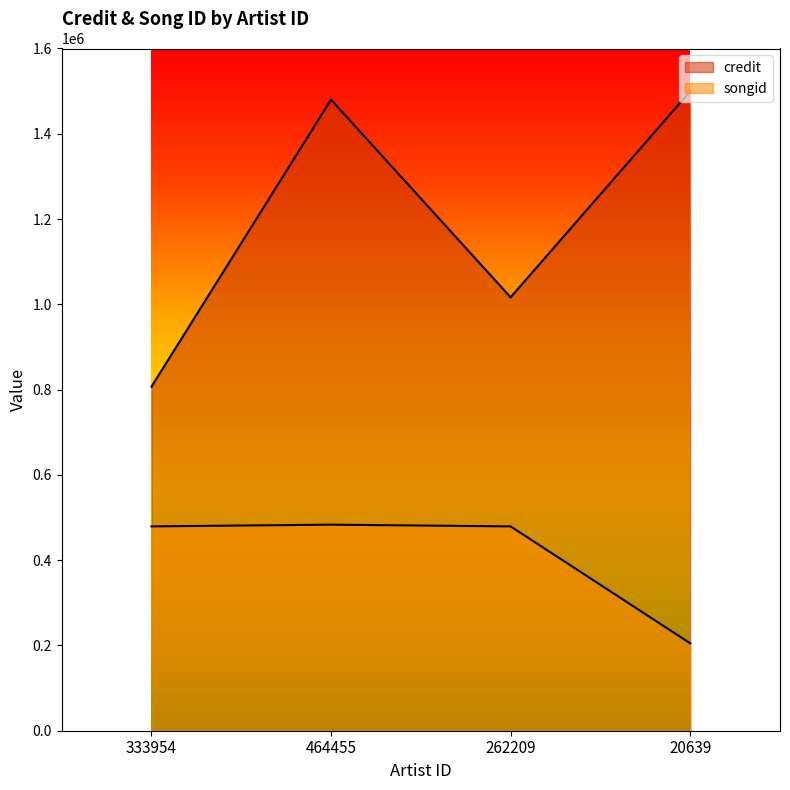

List the series in order of their peak value, lowest first.

songid, credit